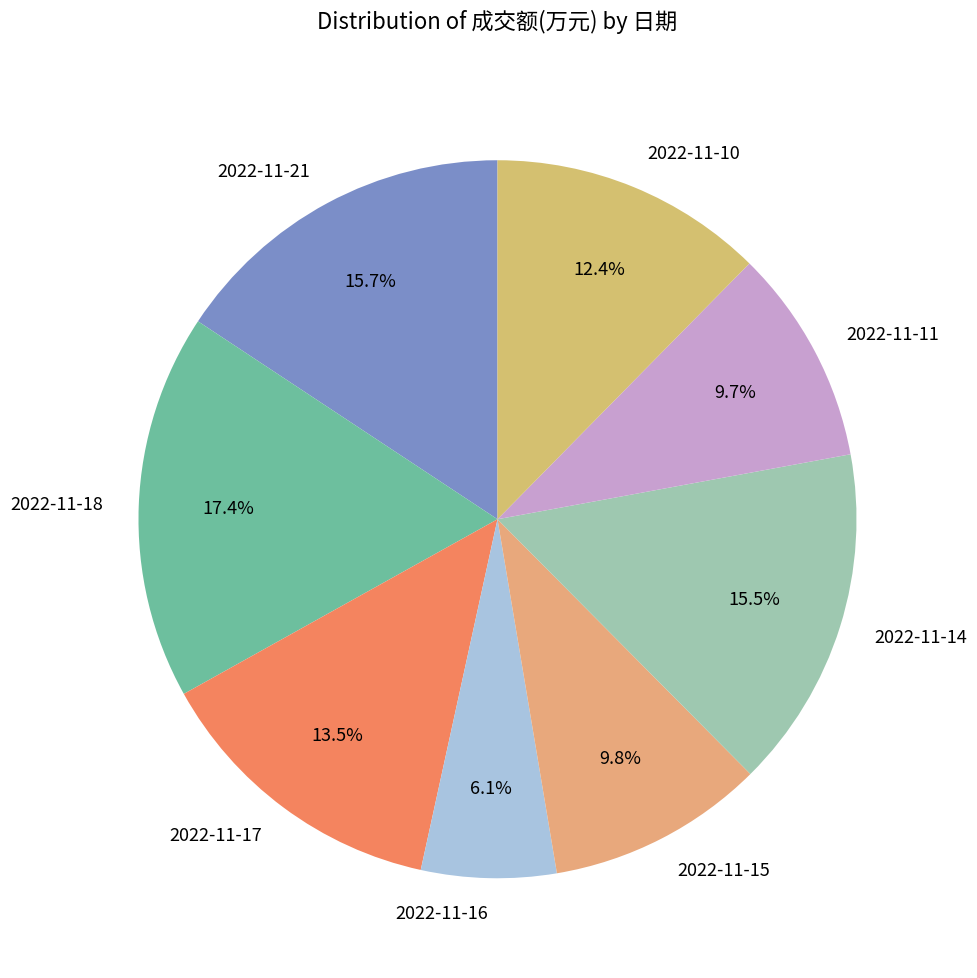

Approximately how many times larger is the value at 2022-11-16 compared to 2022-11-21?

0.4